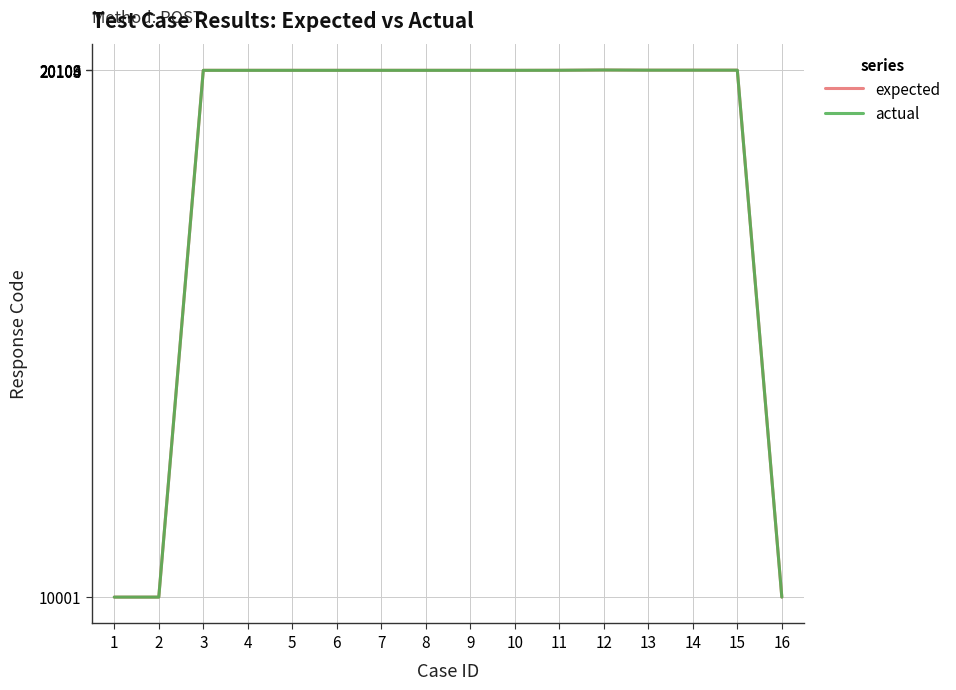

What is the value of the actual point at the 15th from the left?

20106